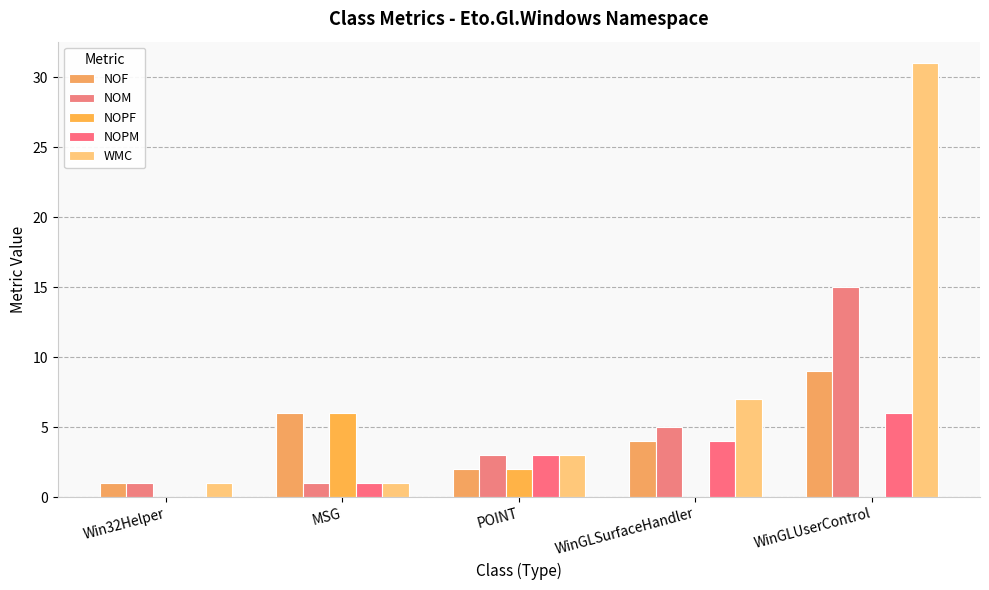

How many groups of bars are there?

5